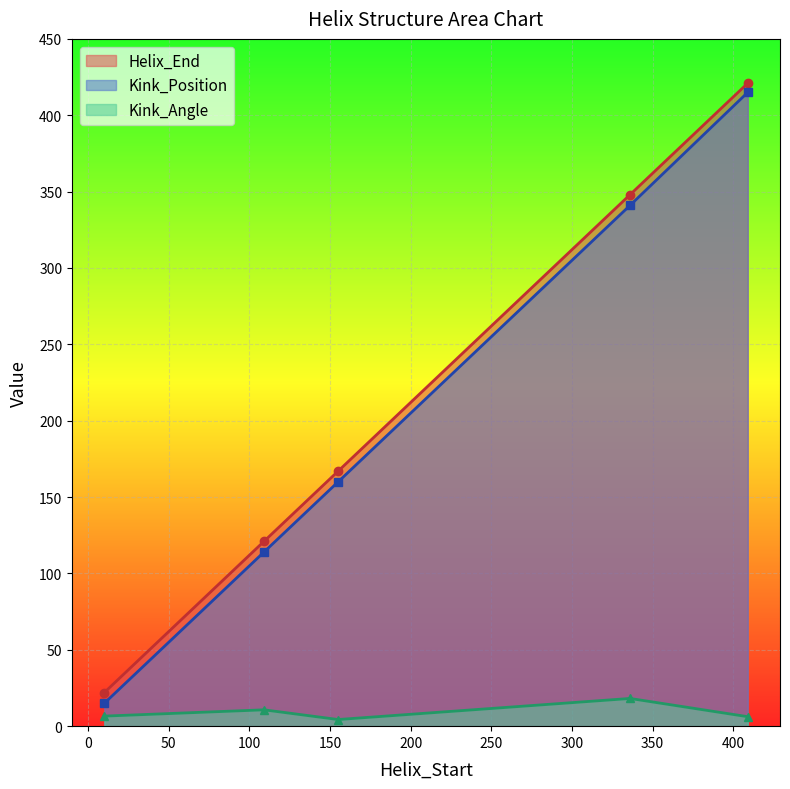

How many lines are shown in the chart?

3